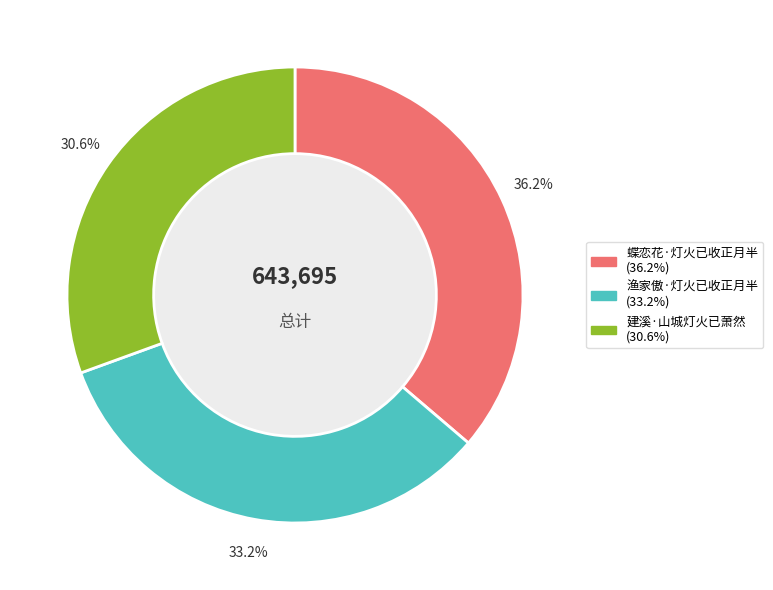

What percentage is NOT represented by 蝶恋花·灯火已收正月半?

63.8%